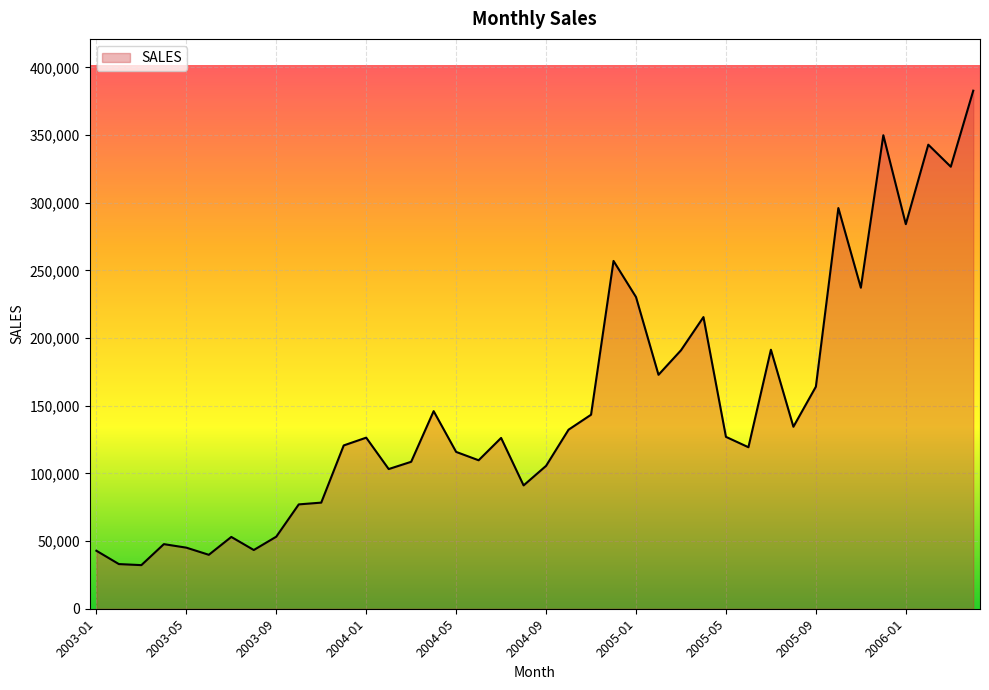

What is the minimum value shown in the chart?

32224.5